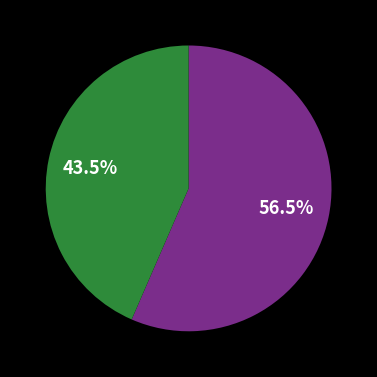

How many segments does this pie chart have?

2